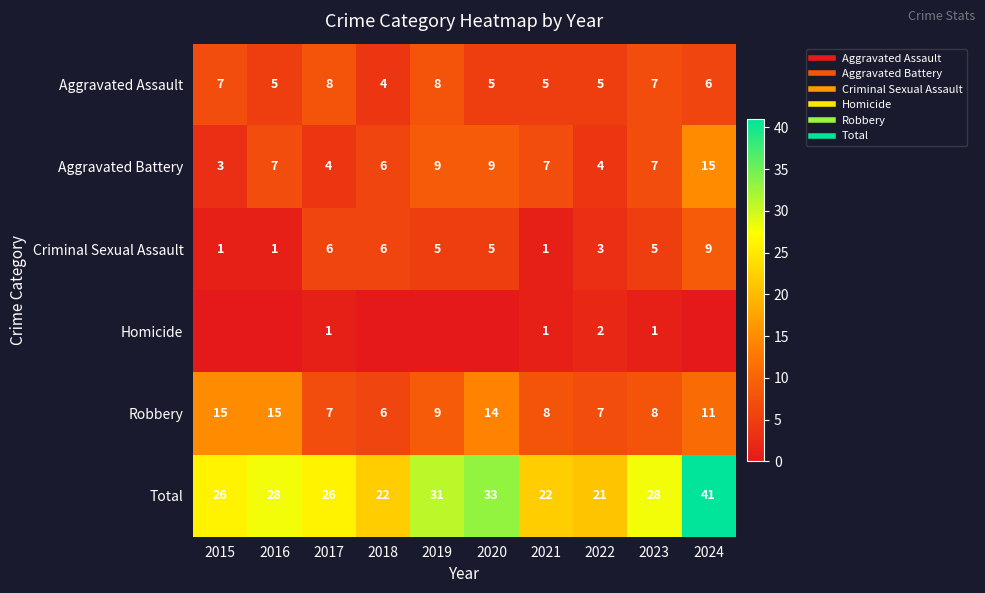

What is the difference between the second highest and minimum values in the Total series?

12